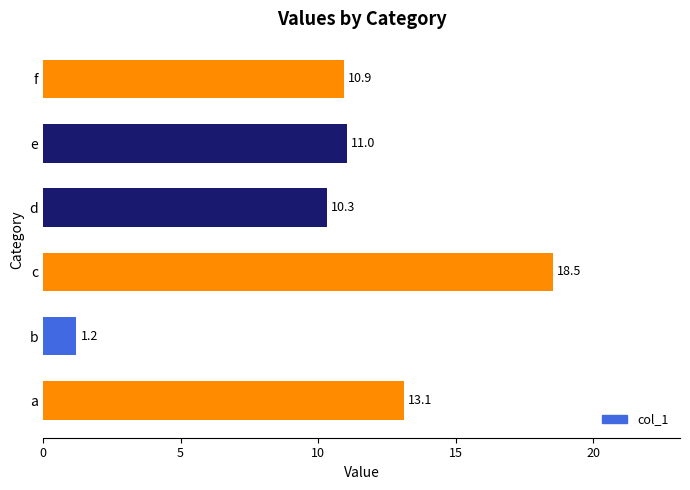

The value at f is 10.9. True or false?

True